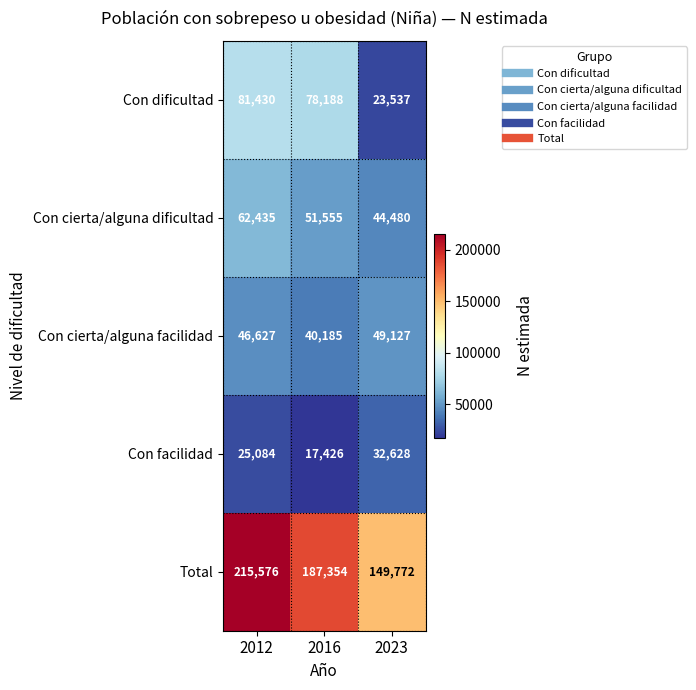

What is the total value across all series at 2012?

431152